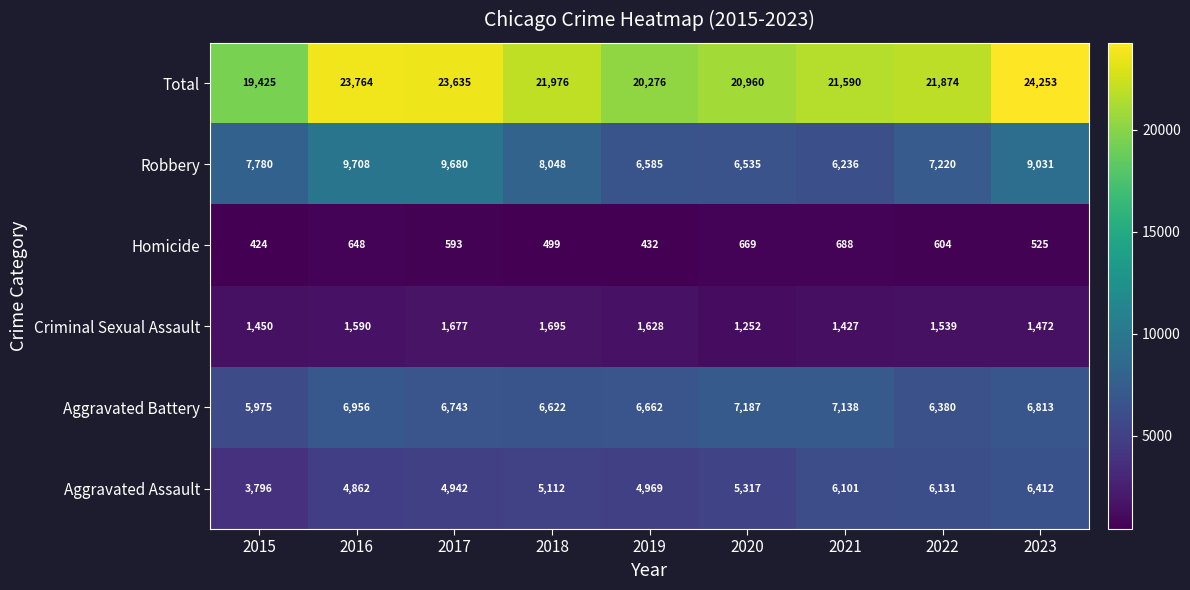

The Homicide series shows 593 at 2017. True or false?

True